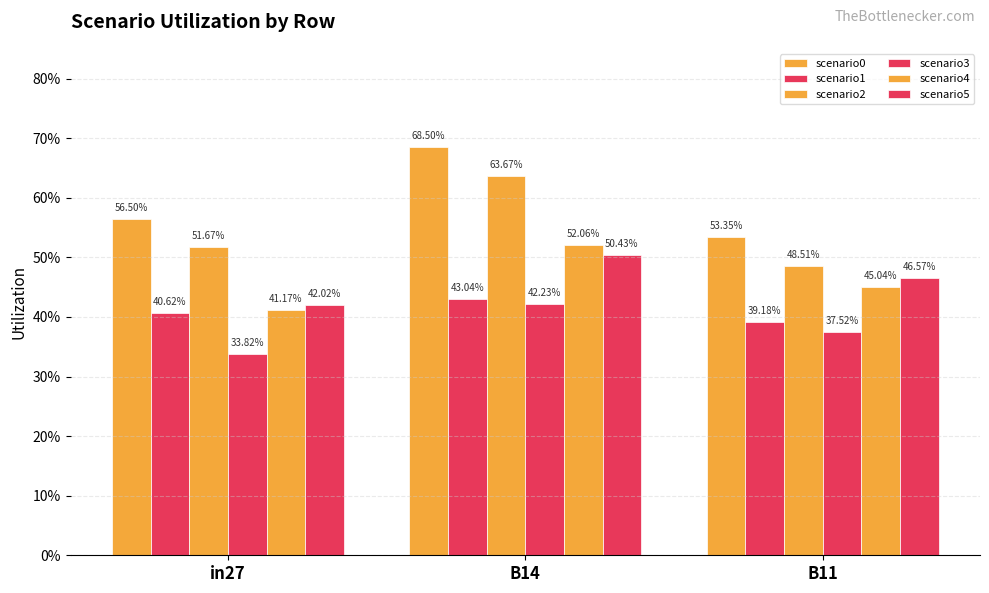

Are the bars horizontal?

No